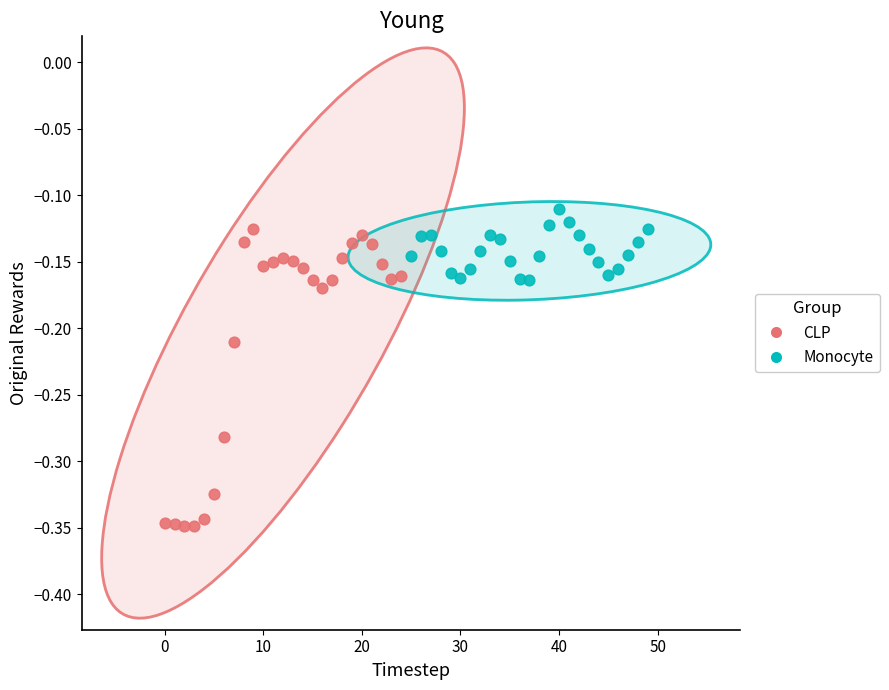

Which series reaches the minimum Y coordinate?

CLP